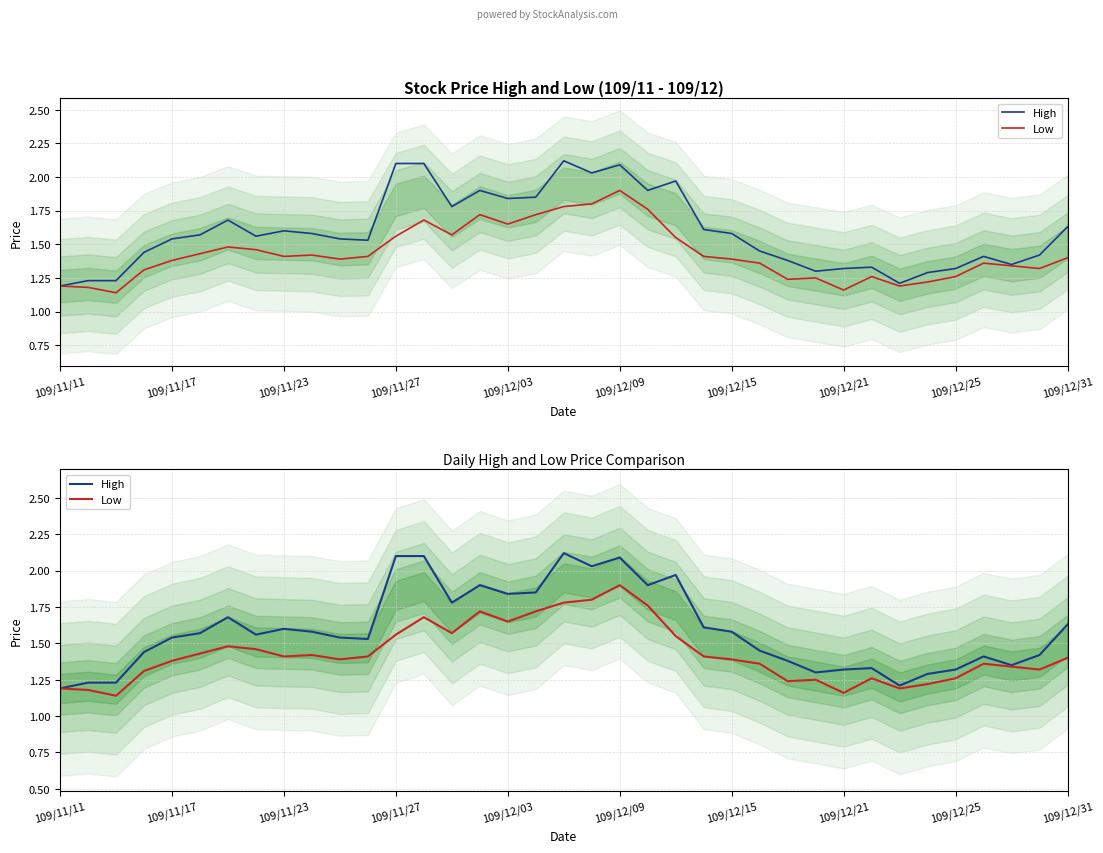

What is the greatest value displayed?

2.1